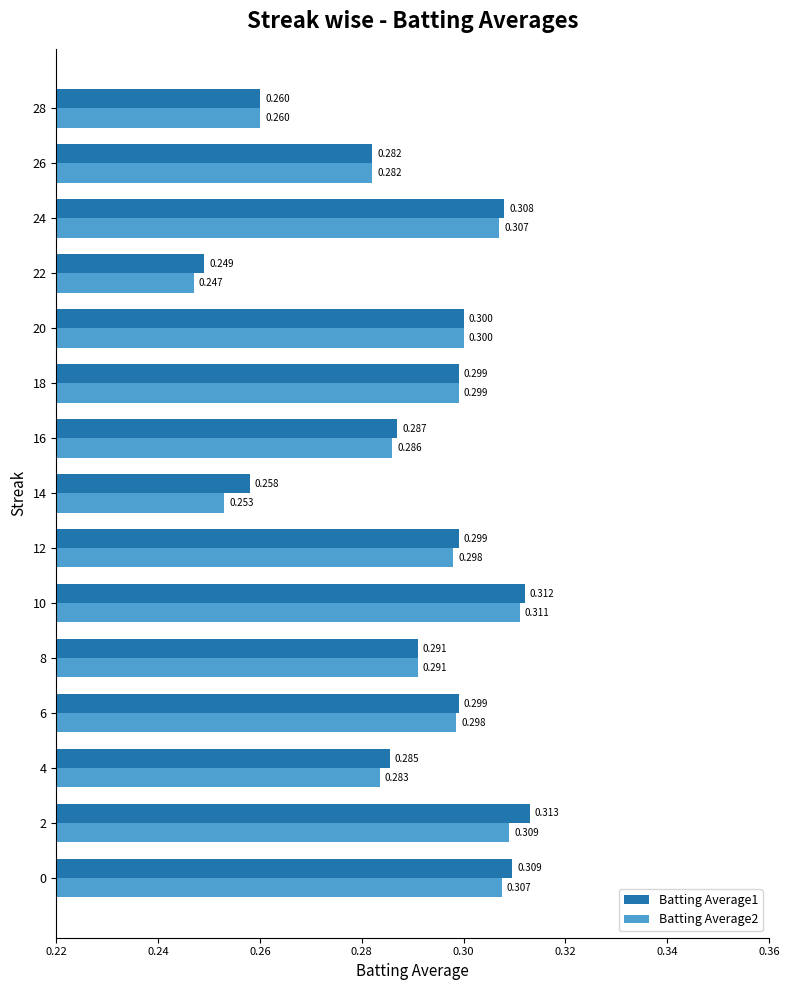

At how many categories does at least one series exceed 0?

15